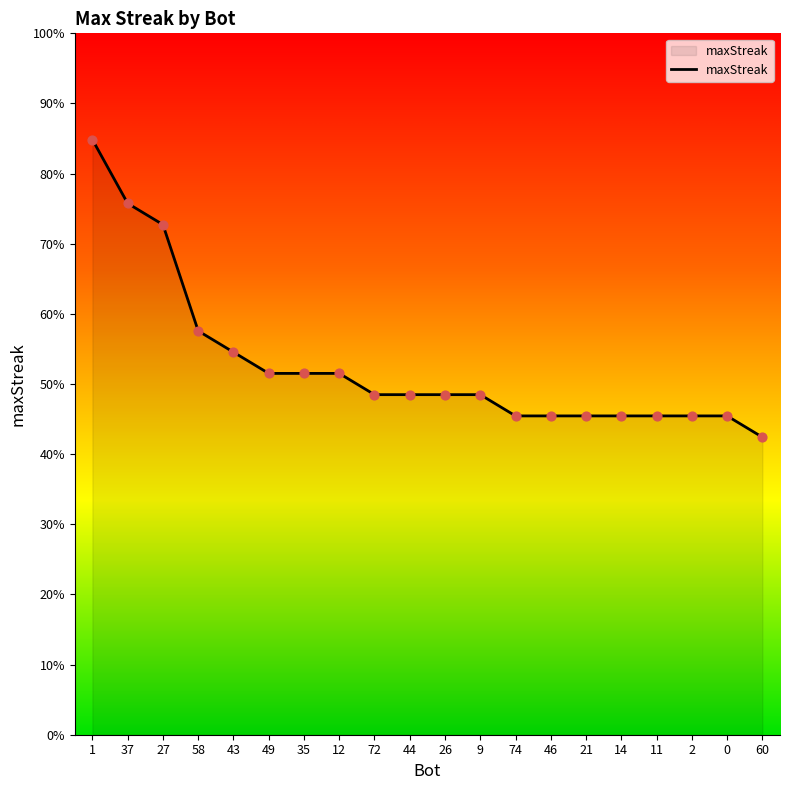

What is the ratio of the value at 72 to the value at 11?

1.1